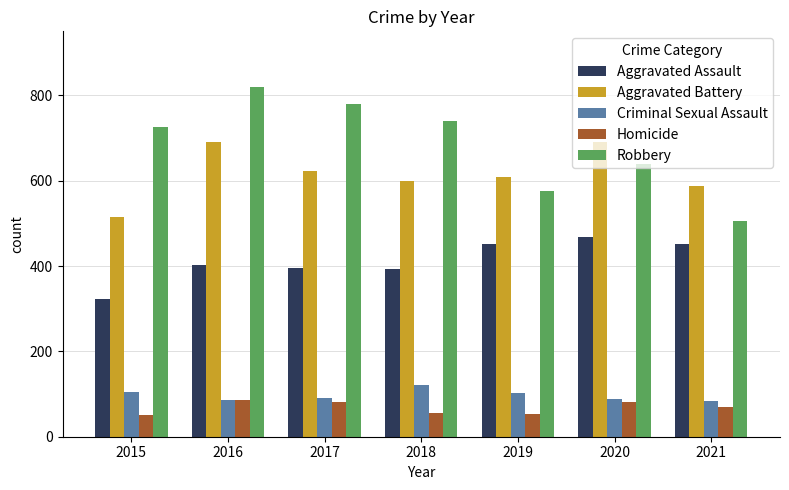

List the series in order of their peak value, highest first.

Robbery, Aggravated Battery, Aggravated Assault, Criminal Sexual Assault, Homicide